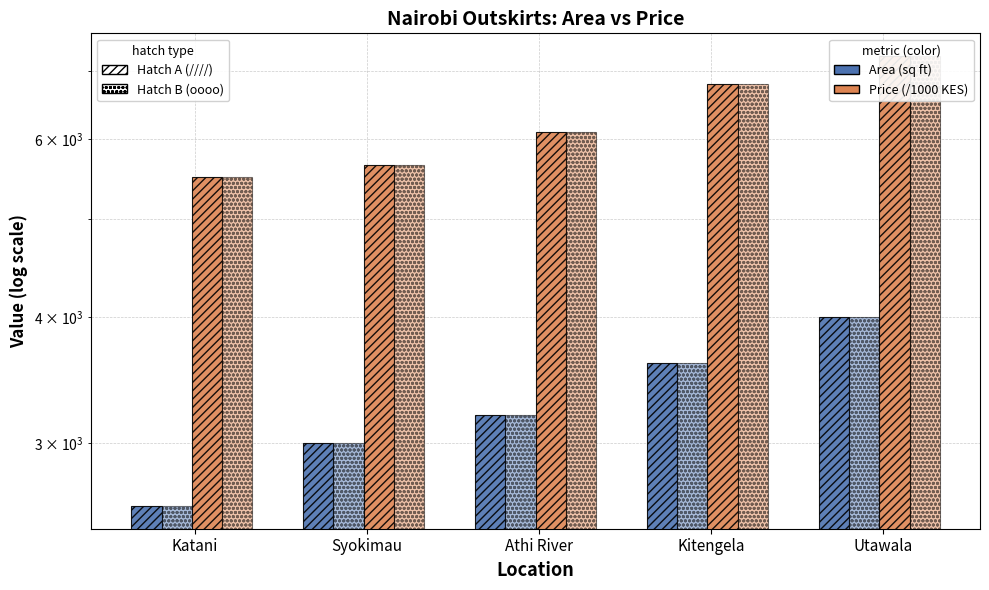

Rank the series by their maximum value, from highest to lowest.

Price/1000 (hatch: ////), Price/1000 (hatch: oooo), Area (hatch: ////), Area (hatch: oooo)